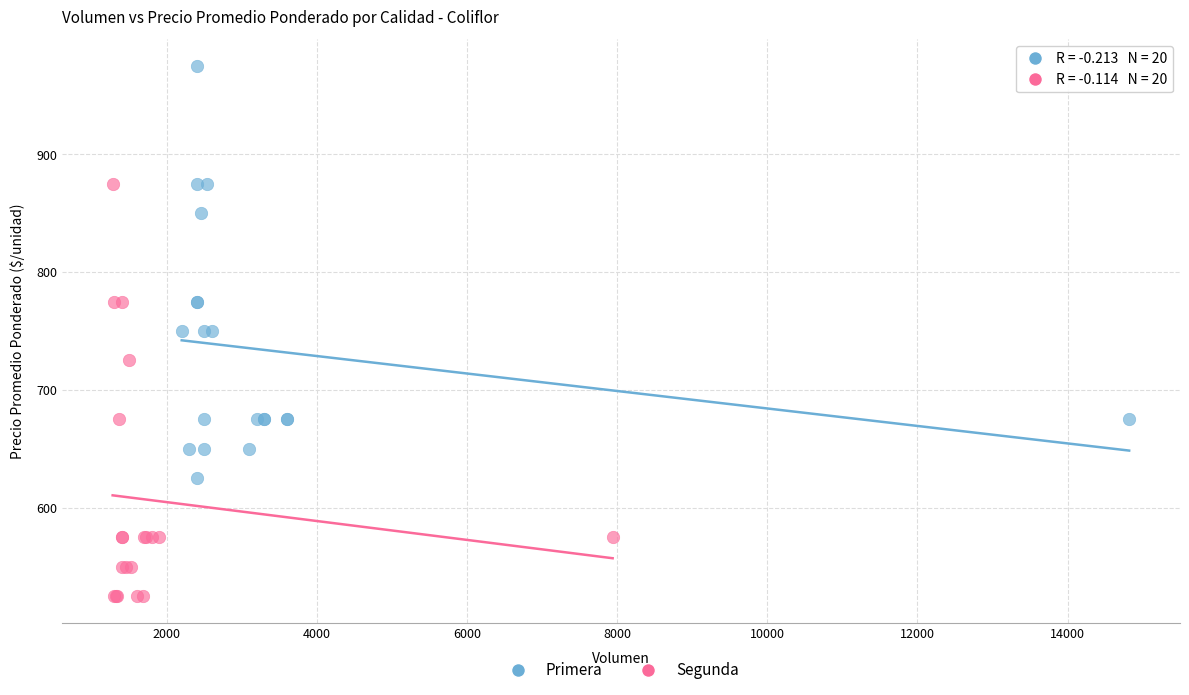

What are all the series names shown in the legend?

Primera, Segunda